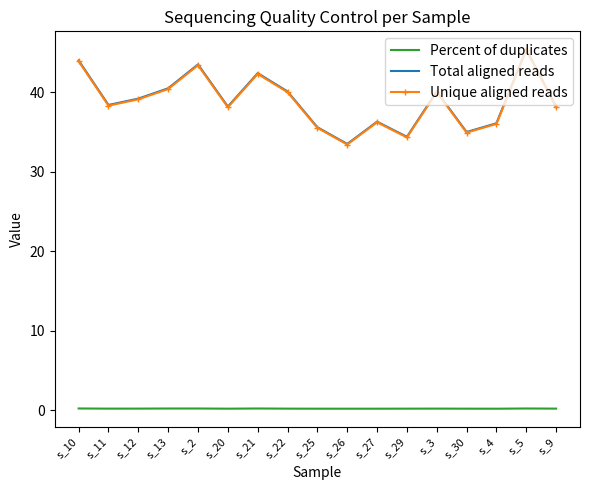

True or false: Total aligned reads and Percent of duplicates cross at least once.

False